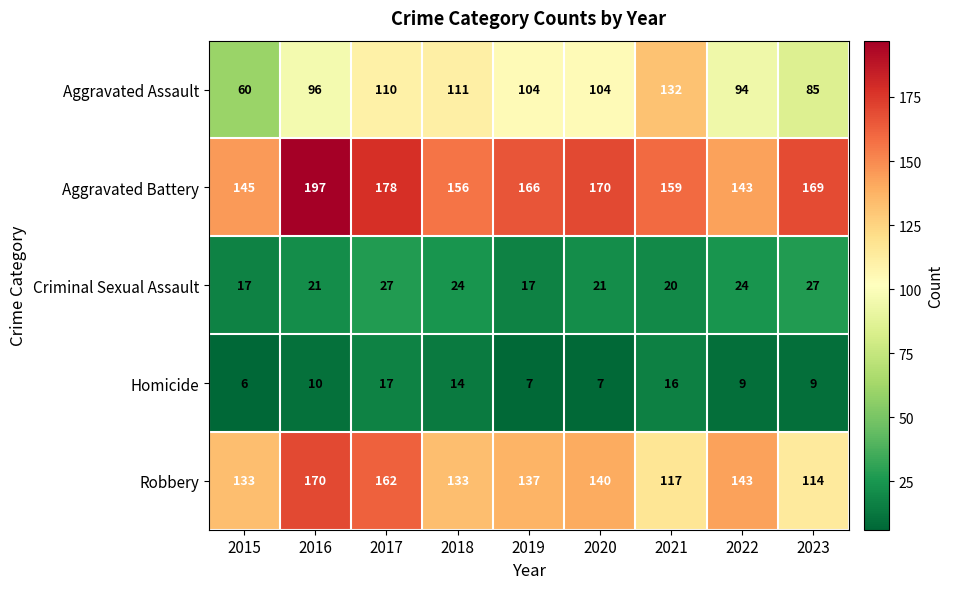

Rank the series at 2020 from lowest to highest value.

Homicide, Criminal Sexual Assault, Aggravated Assault, Robbery, Aggravated Battery